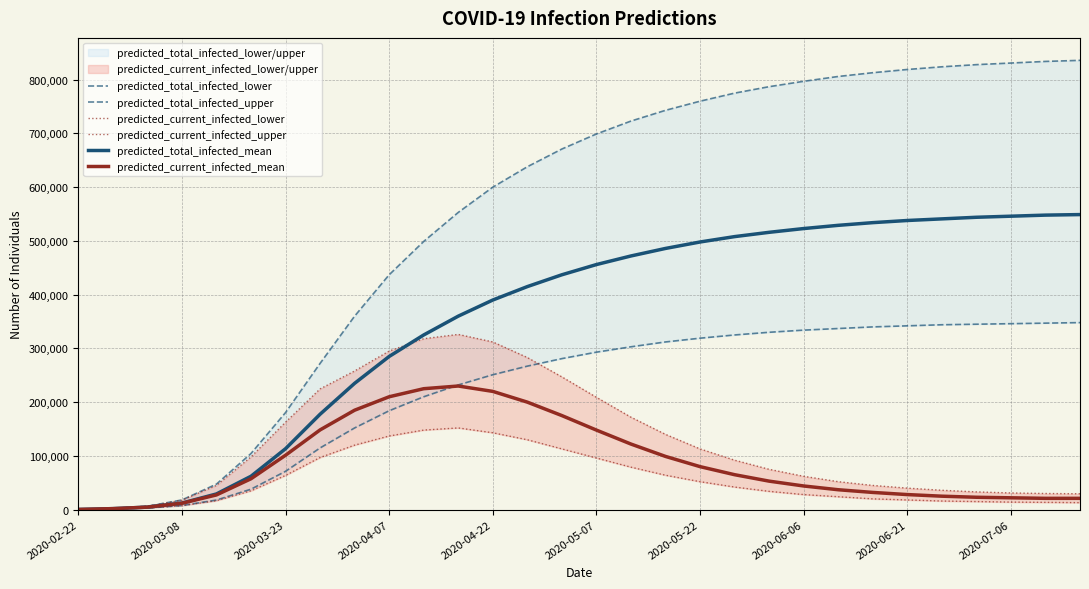

True or false: predicted_total_infected_upper and predicted_current_infected_lower intersect in this chart.

False